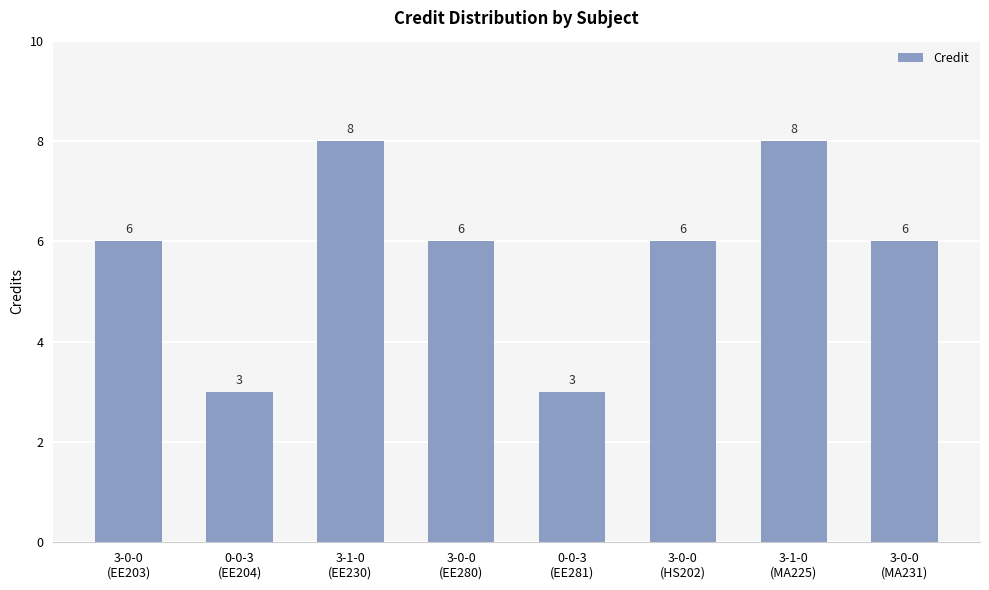

What is the label of the 1st bar from the right?

3-0-0
(MA231)